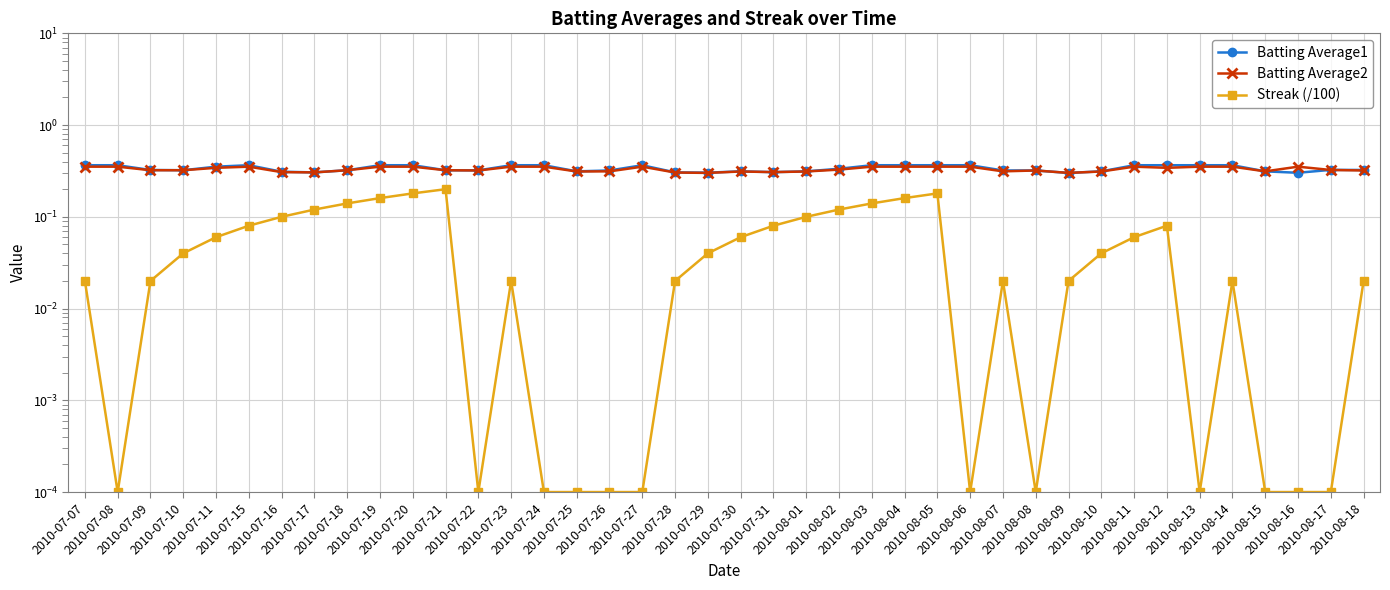

What position from the right is 2010-07-29?

21